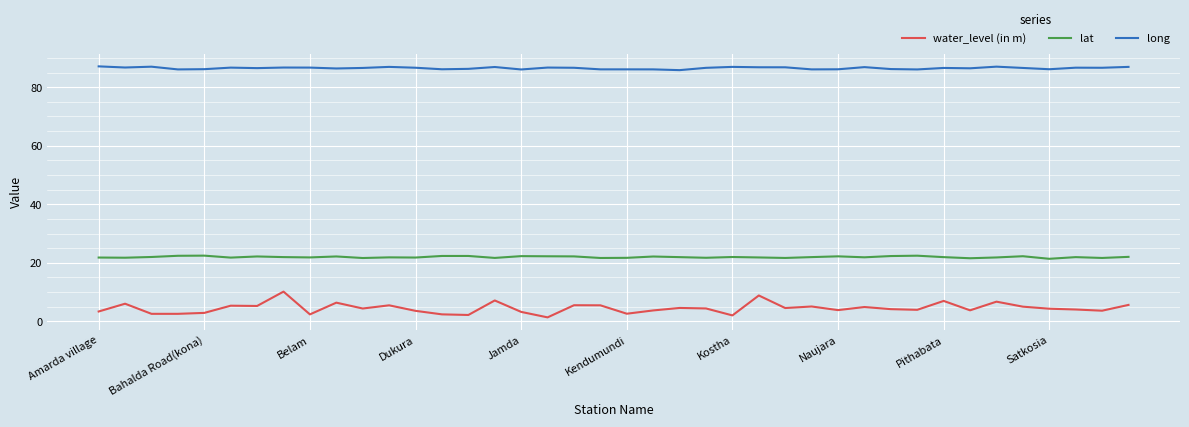

Which series has the largest total across all categories?

long